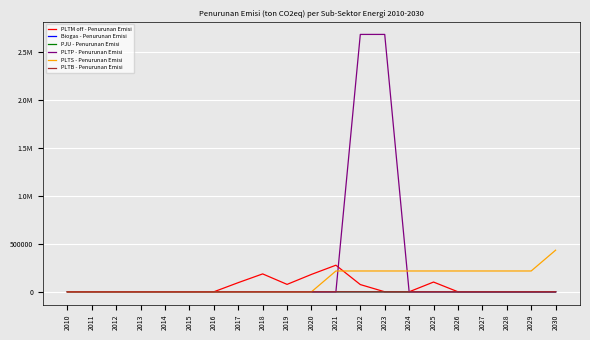

What is the value of the PJU - Penurunan Emisi point at the 21st from the left?

44.9